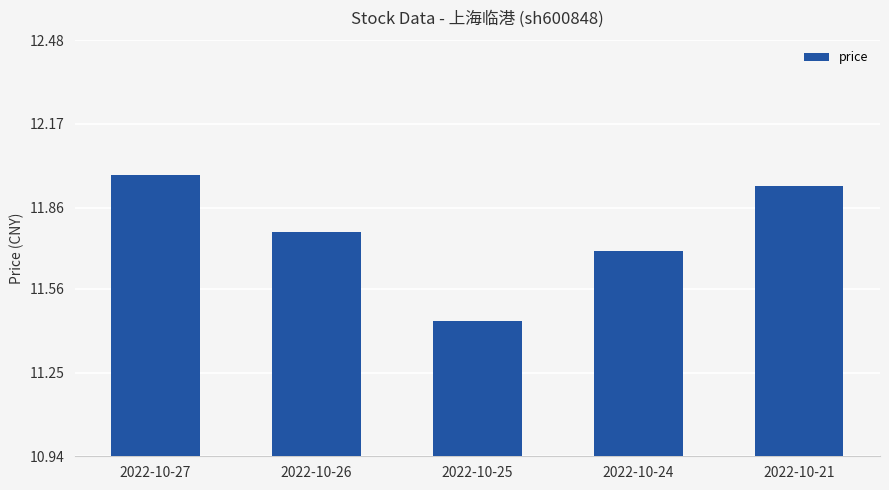

True or false: the data shows 5.7 at 2022-10-25.

False